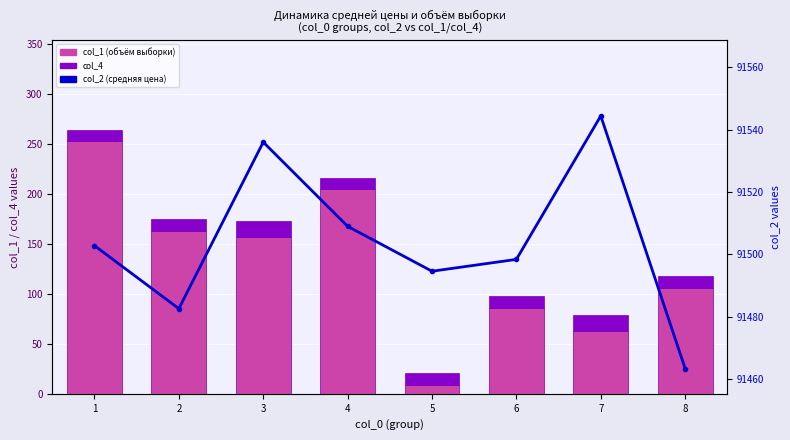

What is the sum of the col_4 values at 1 and 6?

23.2